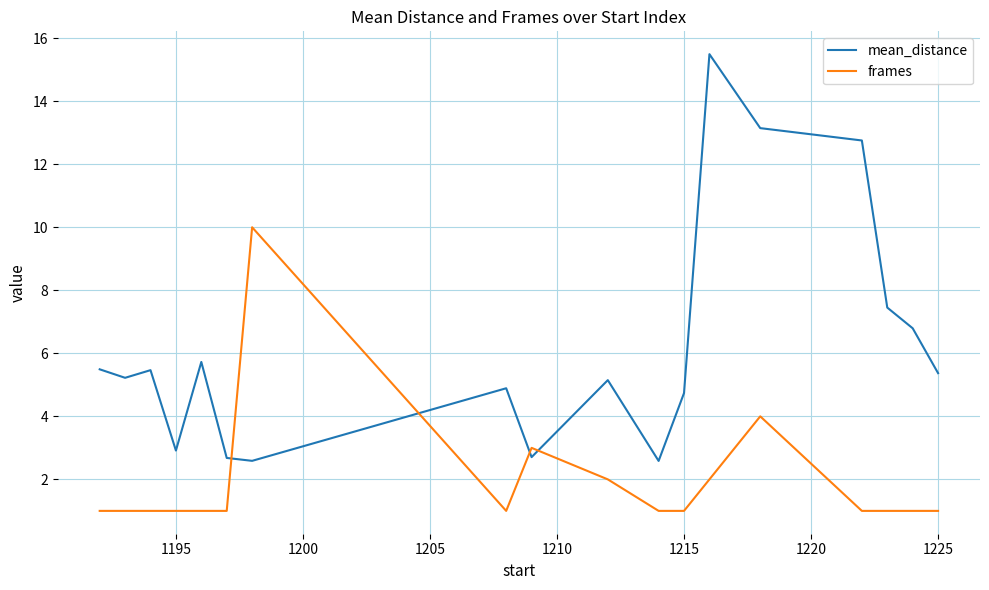

Which series has the largest range (max minus min)?

mean_distance